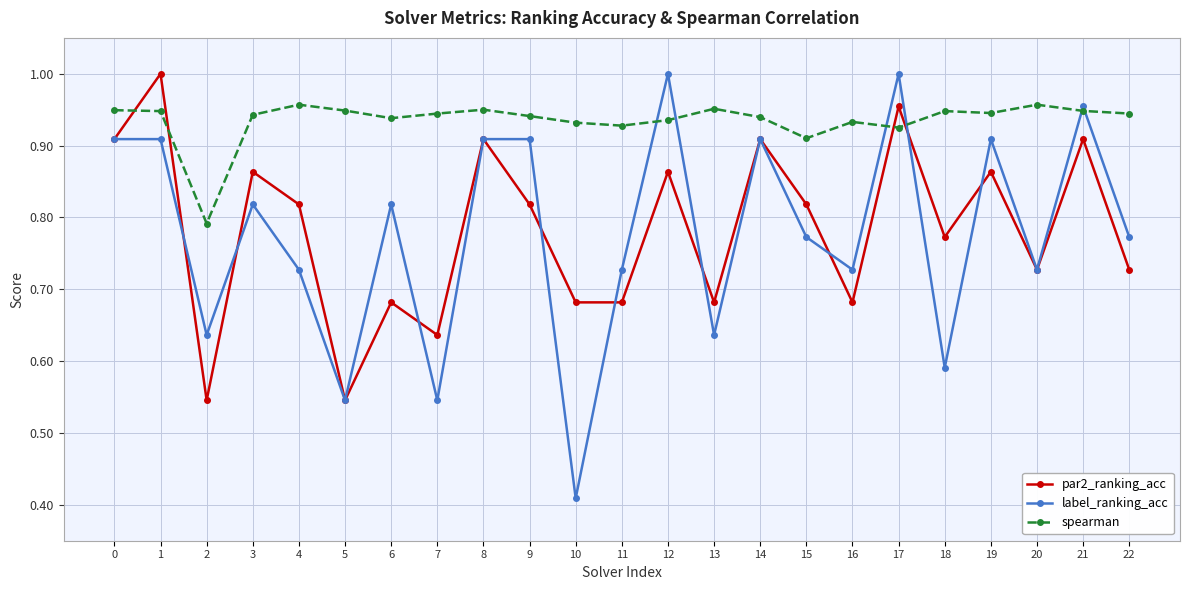

Where do par2_ranking_acc and spearman first cross each other?

0 and 1